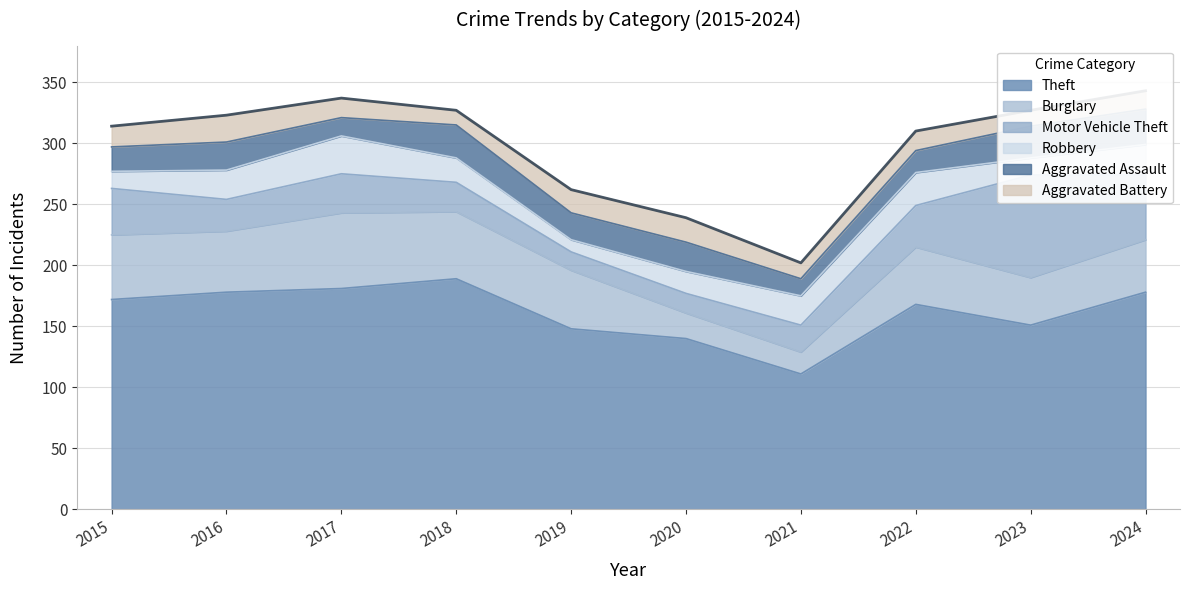

At how many categories does at least one series exceed 19?

10